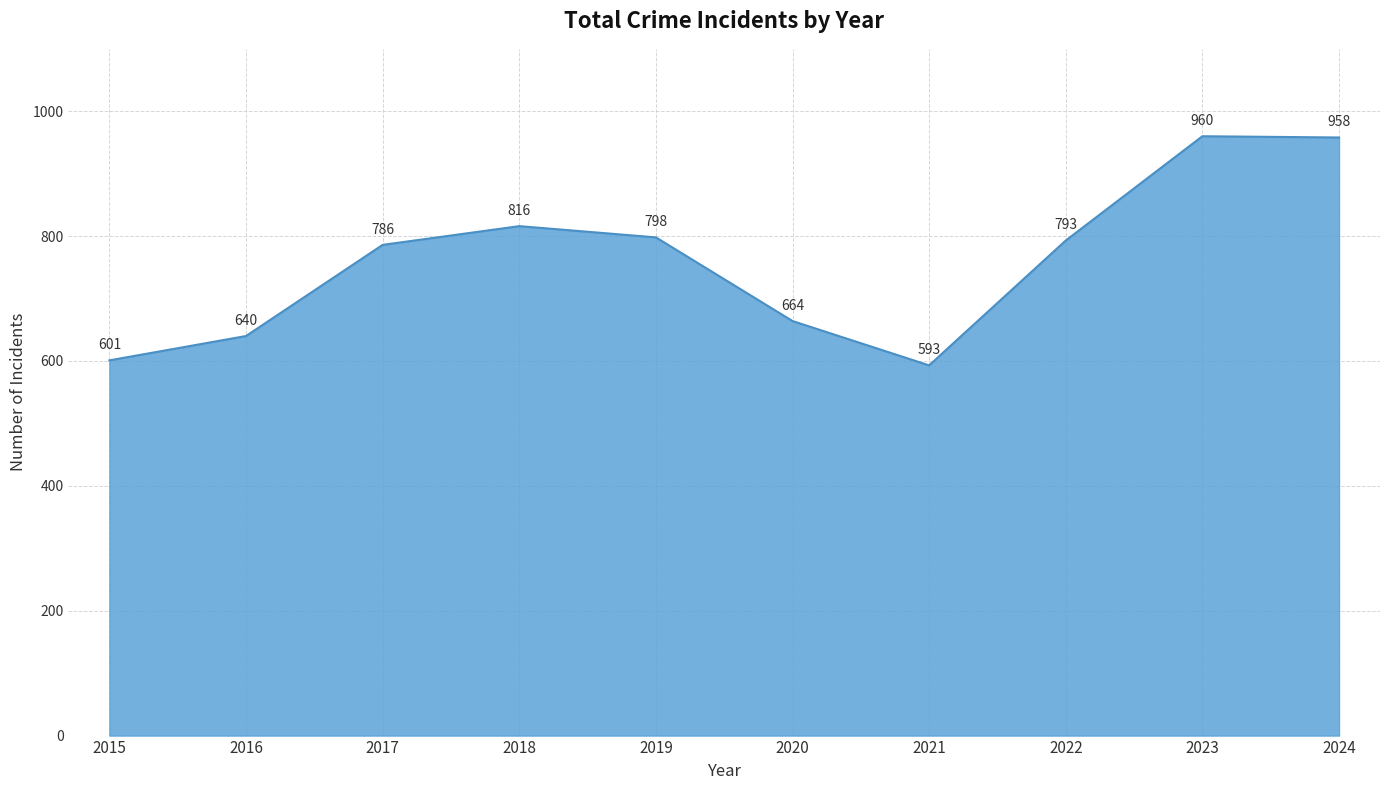

What value does the data have at 2019, to the nearest 5?

800